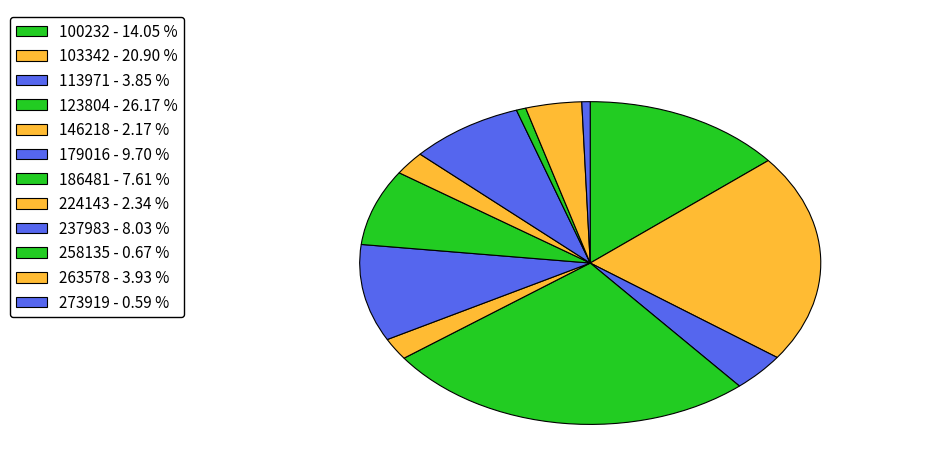

Rank the categories by value from lowest to highest.

273919, 258135, 146218, 224143, 113971, 263578, 186481, 237983, 179016, 100232, 103342, 123804